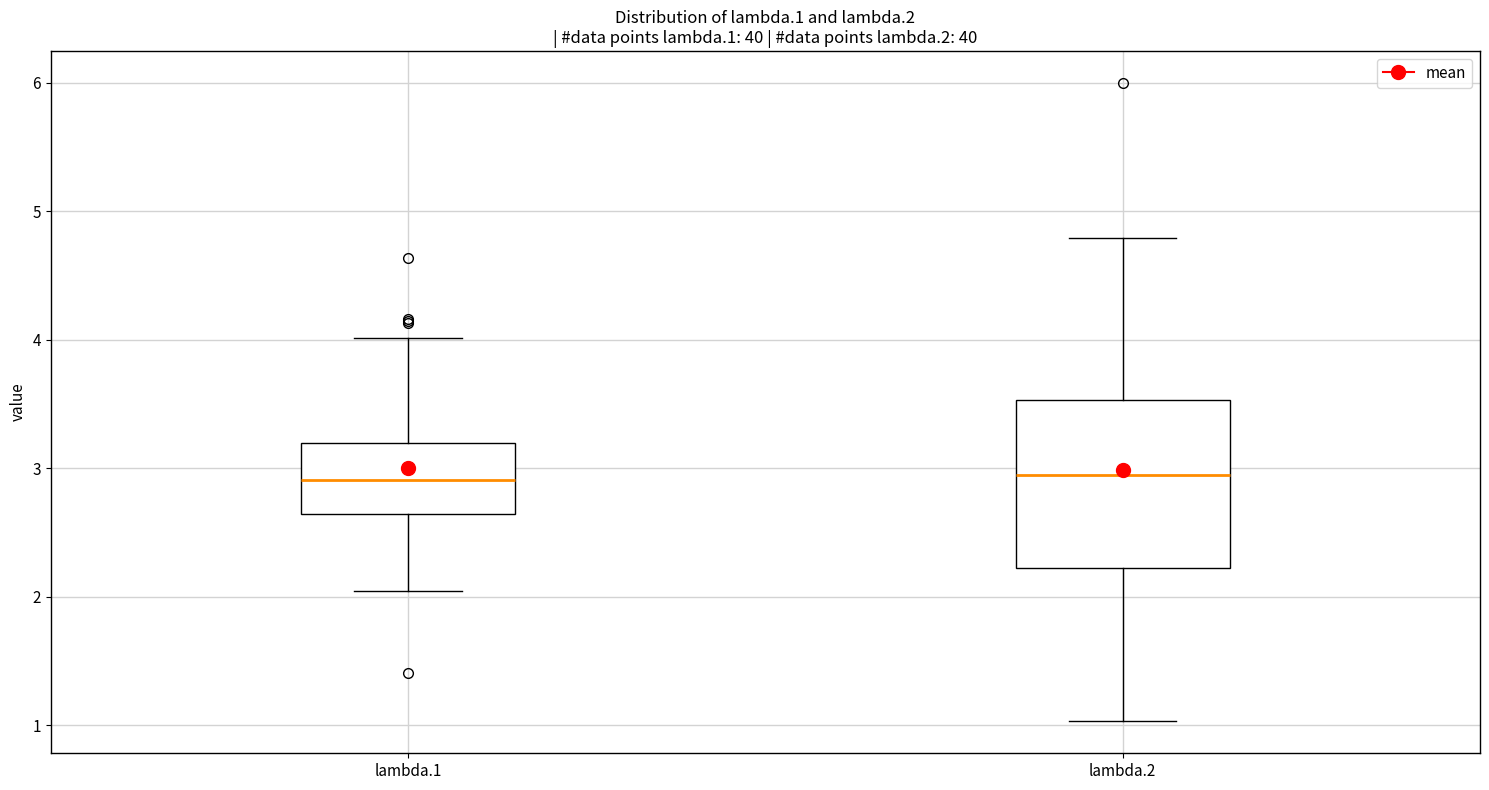

Comparing the boxes themselves (not the whiskers), which one is the tallest?

lambda.2